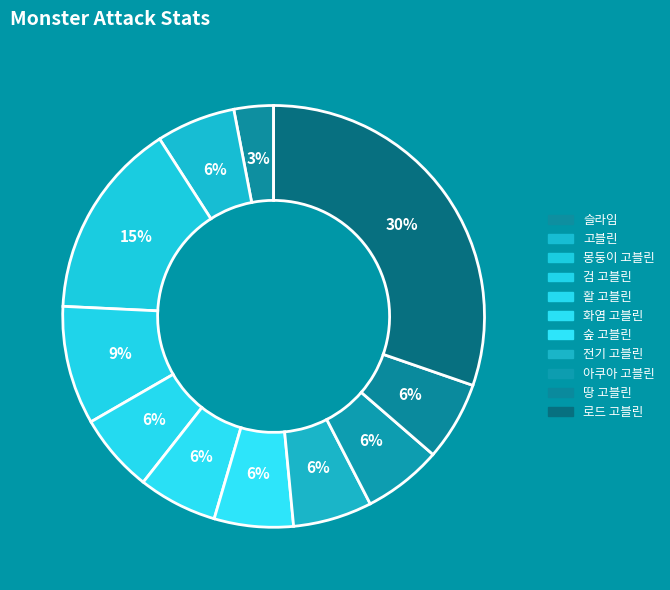

The 전기 고블린 slice represents 1% of the pie. True or false?

False